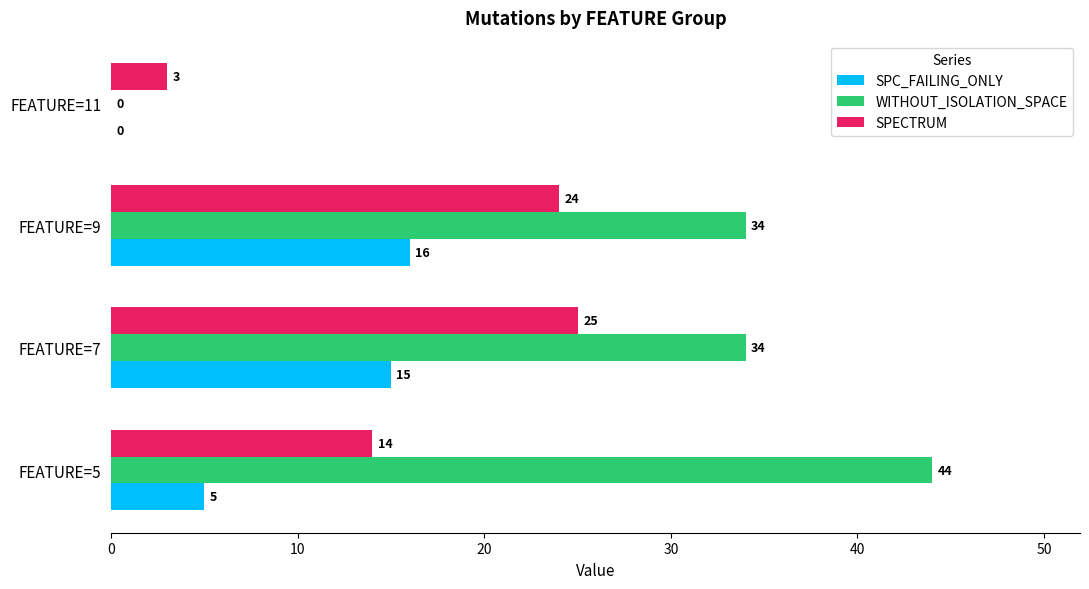

What value does the WITHOUT_ISOLATION_SPACE series have at FEATURE=5?

44